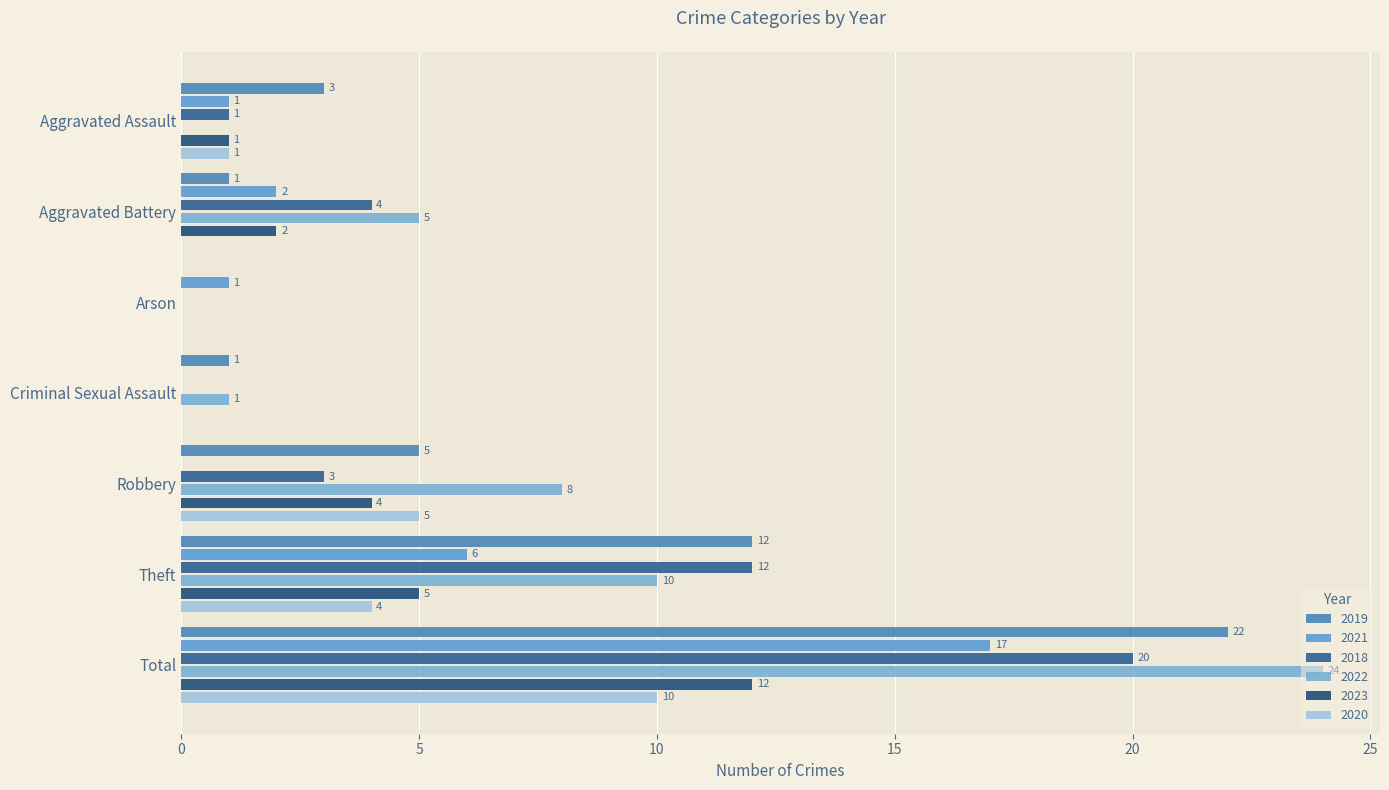

Count the number of categories in the chart.

7